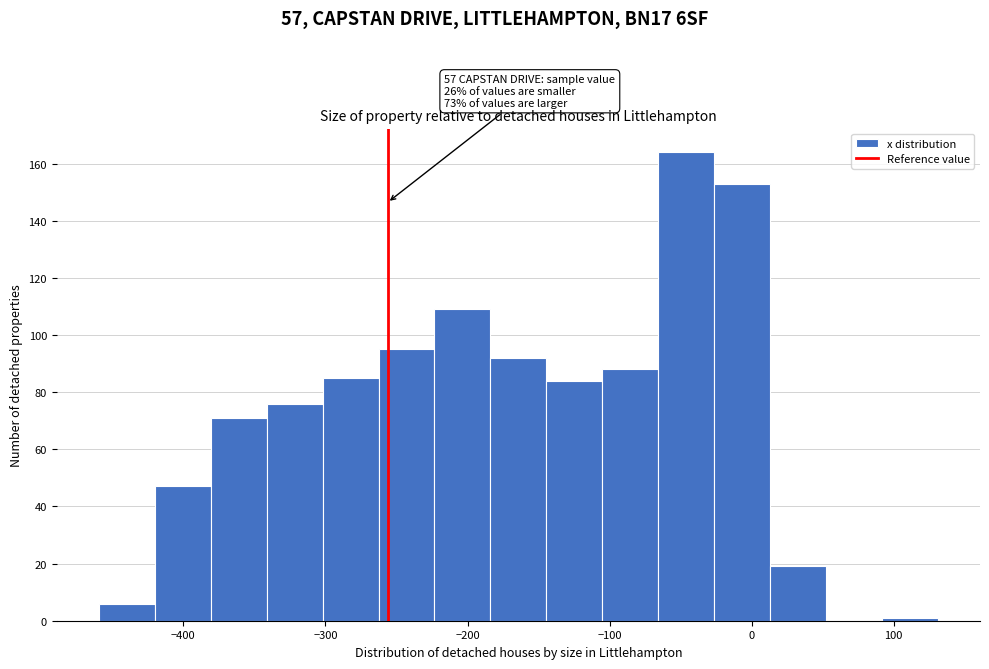

Read against the x-axis, roughly where is the centre of the tallest bar?

-50